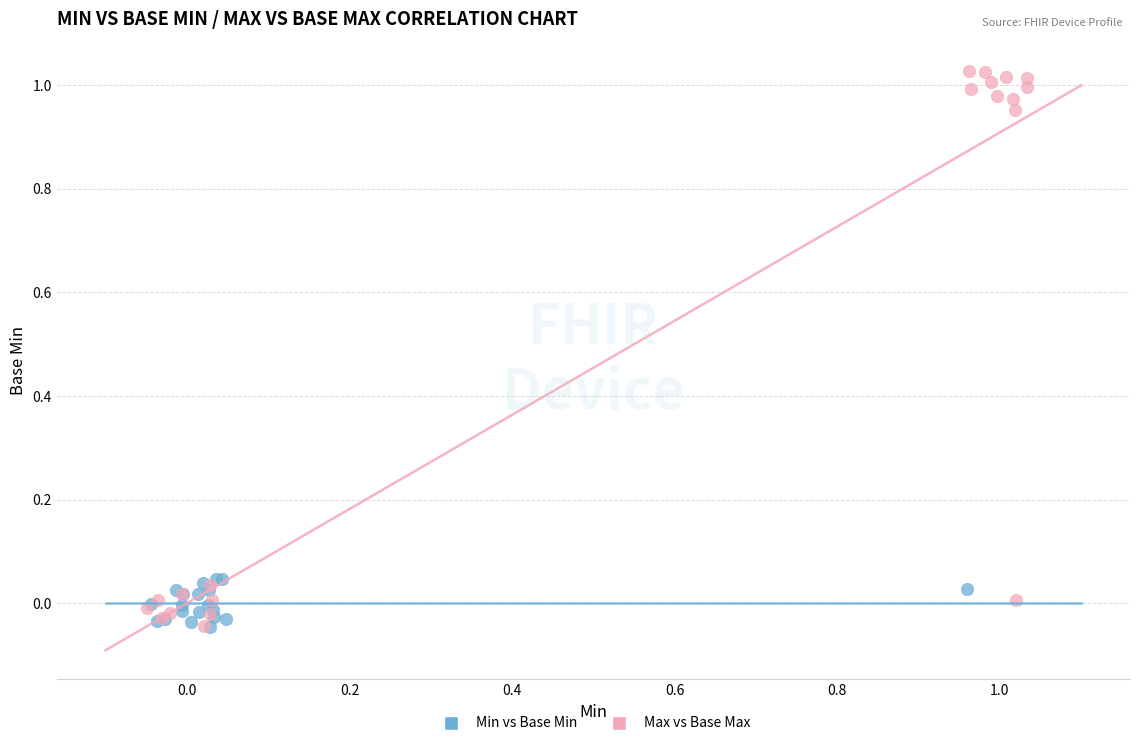

What are all the series names shown in the legend?

Min vs Base Min, Max vs Base Max